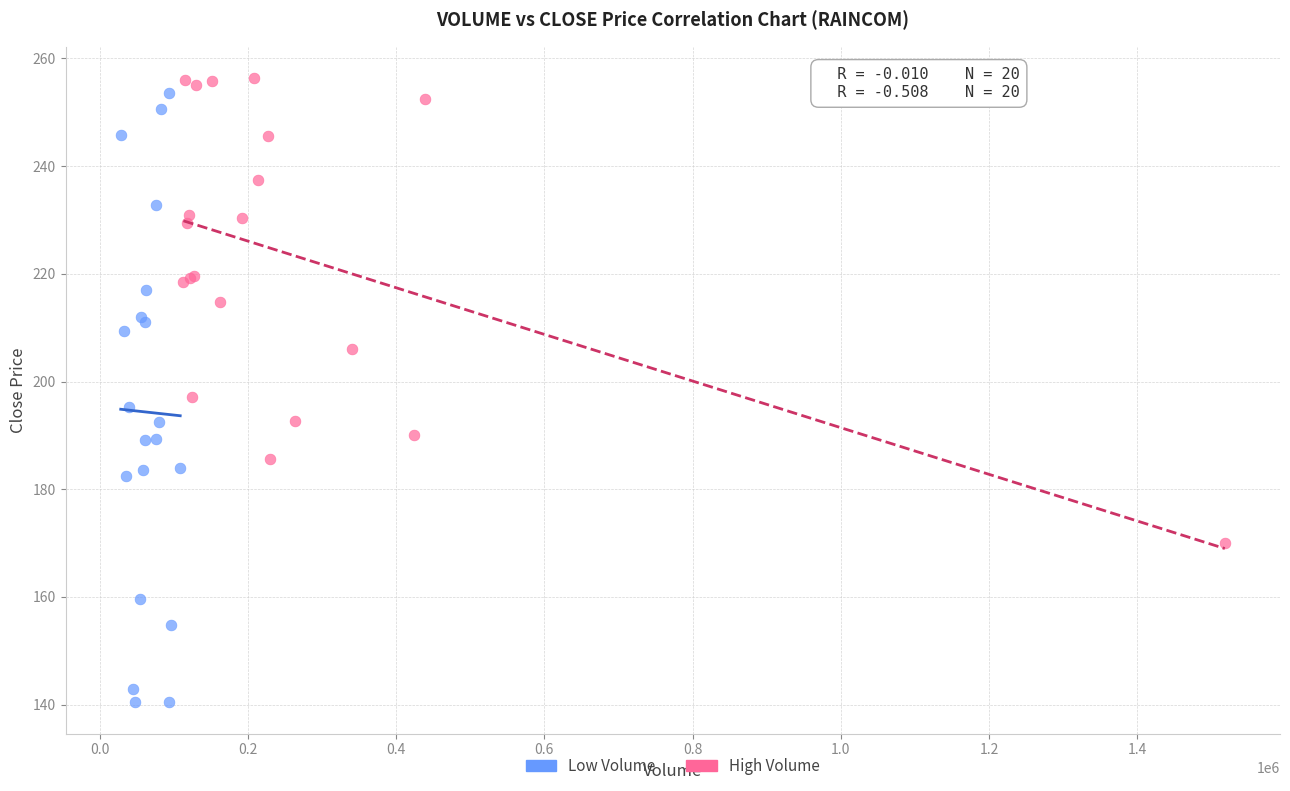

Which series has the widest spread of Y values?

Low Volume